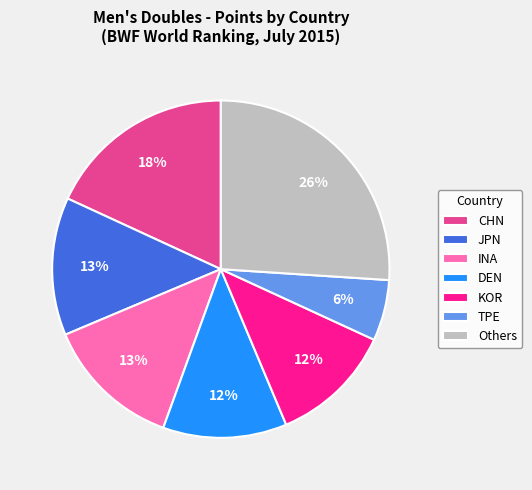

To the nearest percent, what is the difference between the Others and INA slice percentages?

13%